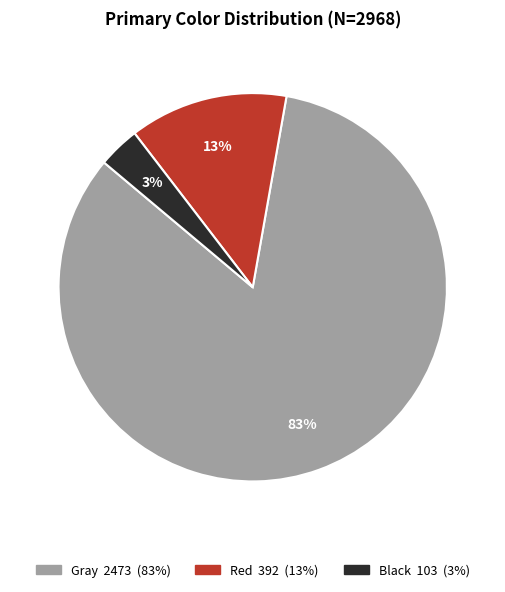

The Black slice represents 3% of the pie. True or false?

True